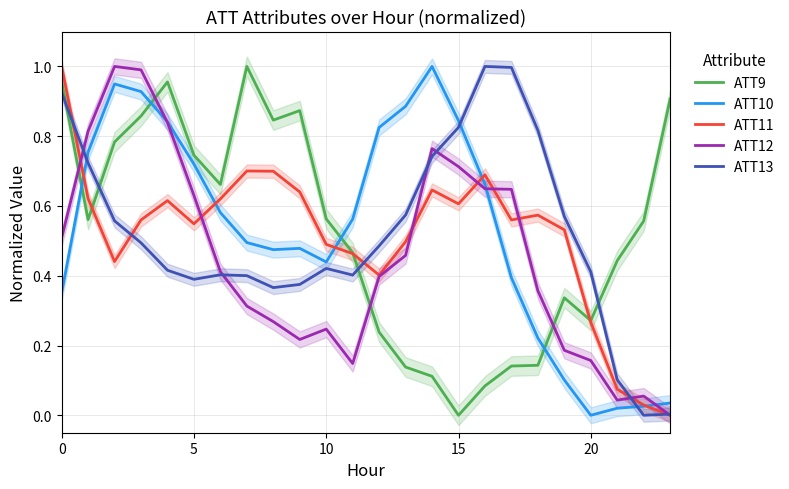

How many values in ATT11 are above zero?

23